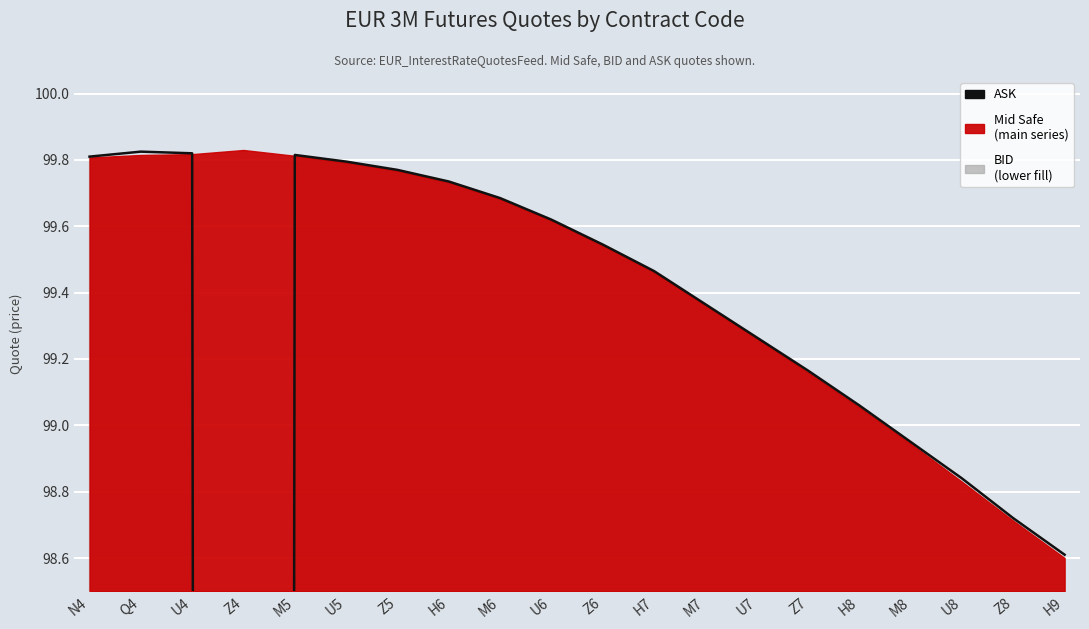

What is the average value?

94.4